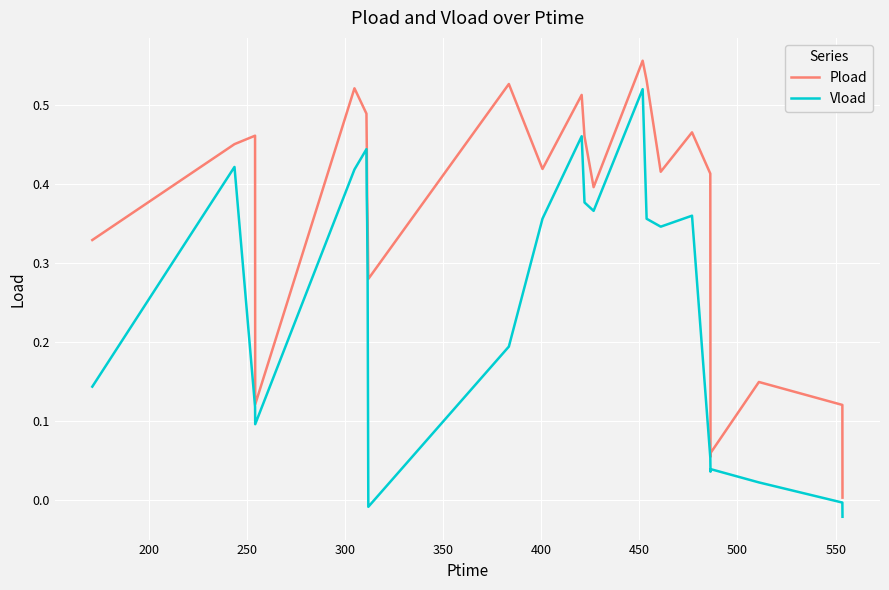

True or false: Pload and Vload cross at least once.

False